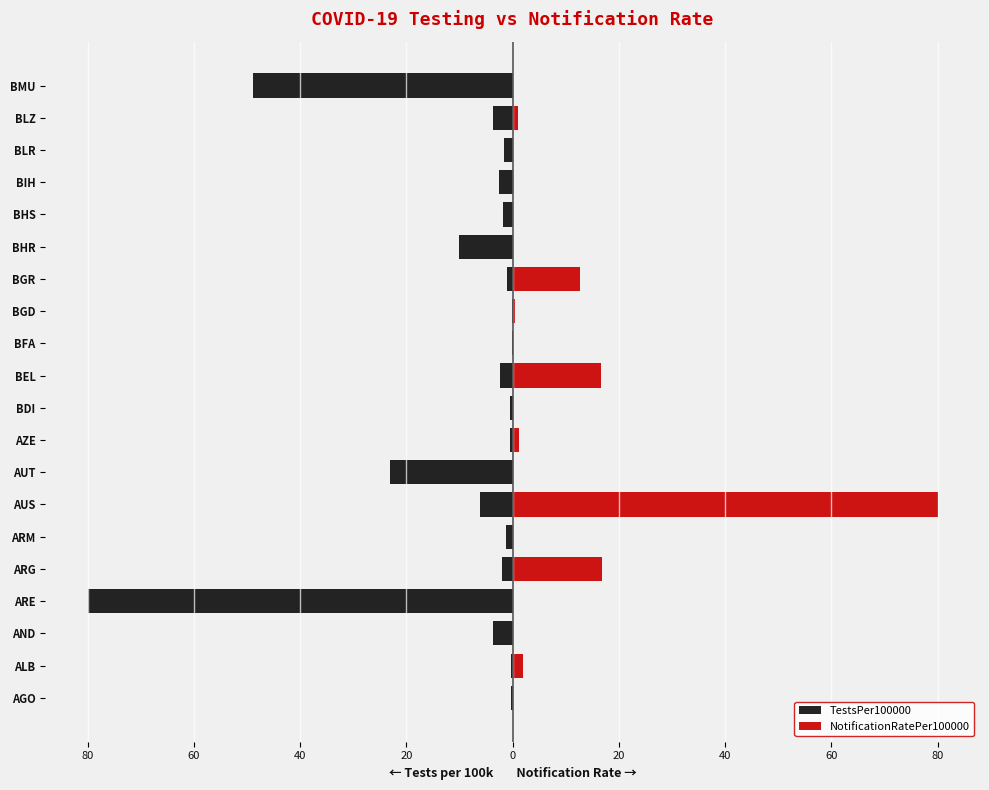

Count the number of categories in the chart.

20